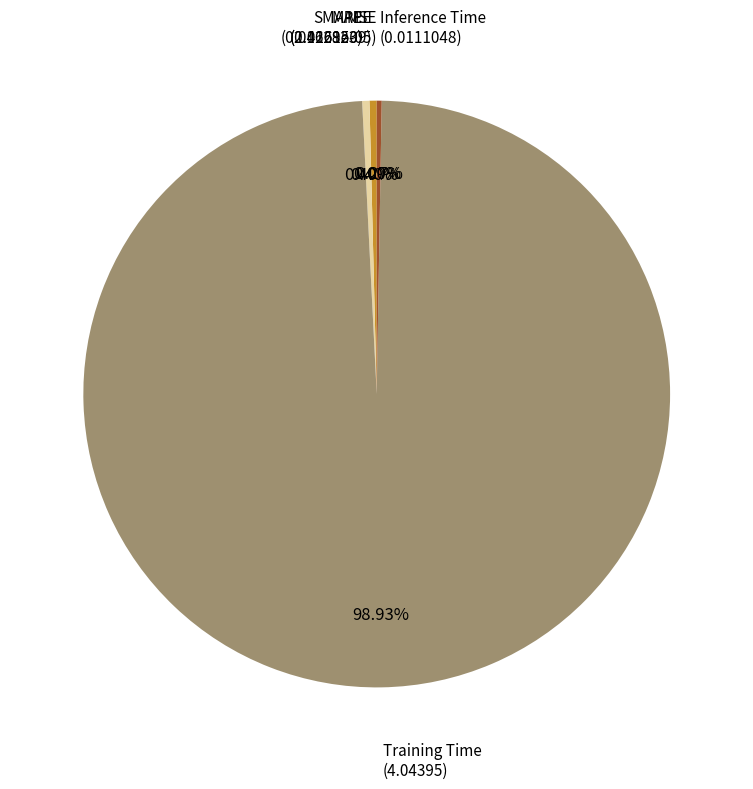

Is there any slice that represents more than half of the pie?

Yes